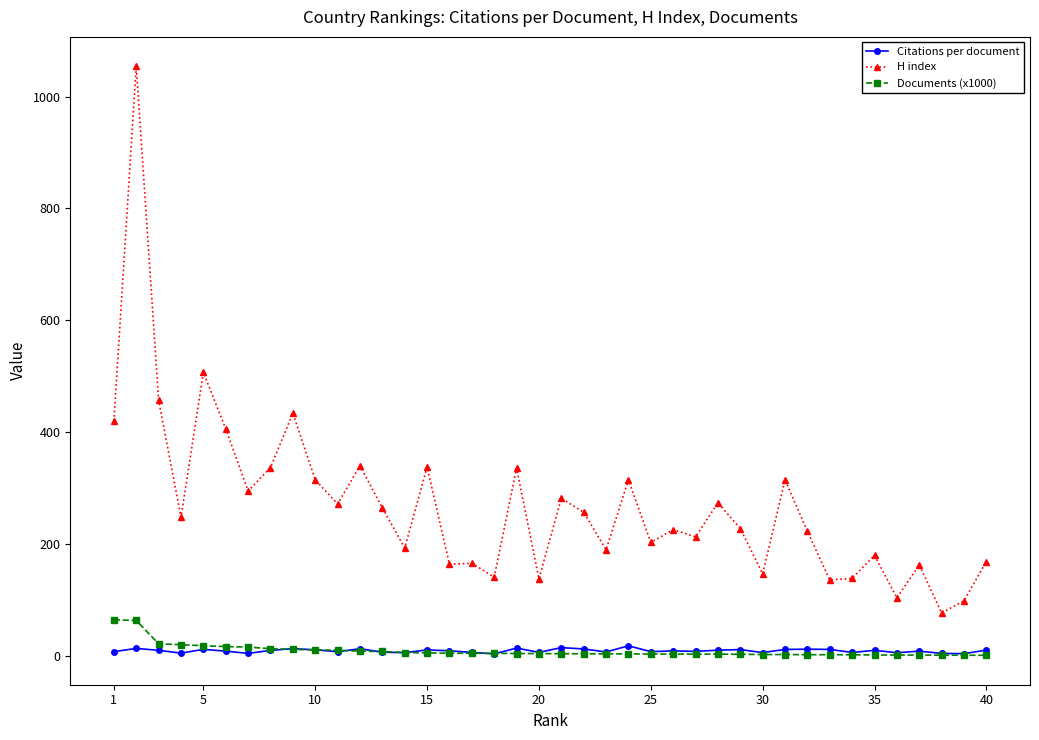

True or false: Citations per document has more than 2 interior local peaks.

True